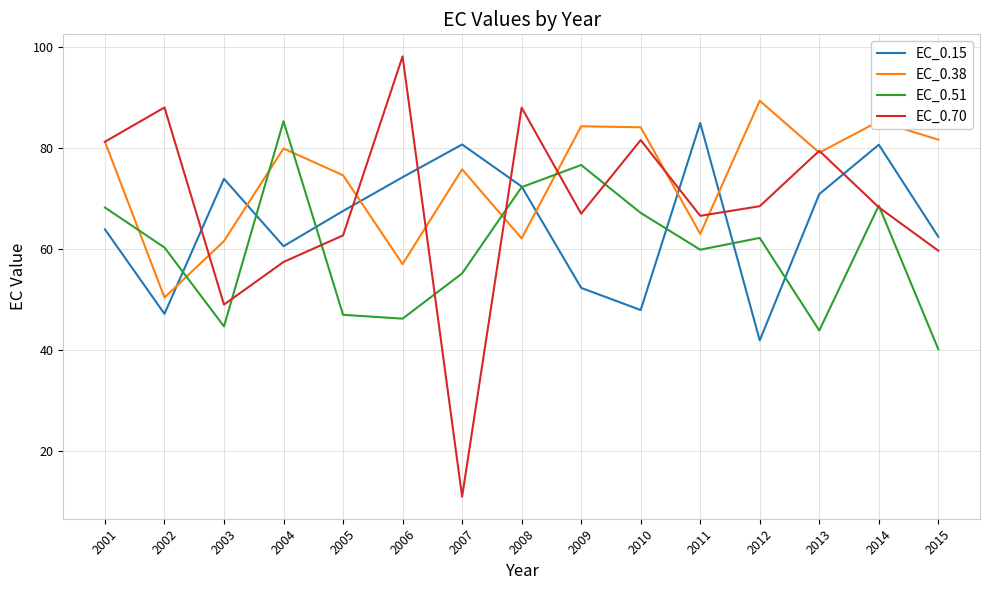

What is the highest value of the EC_0.38 series?

89.4